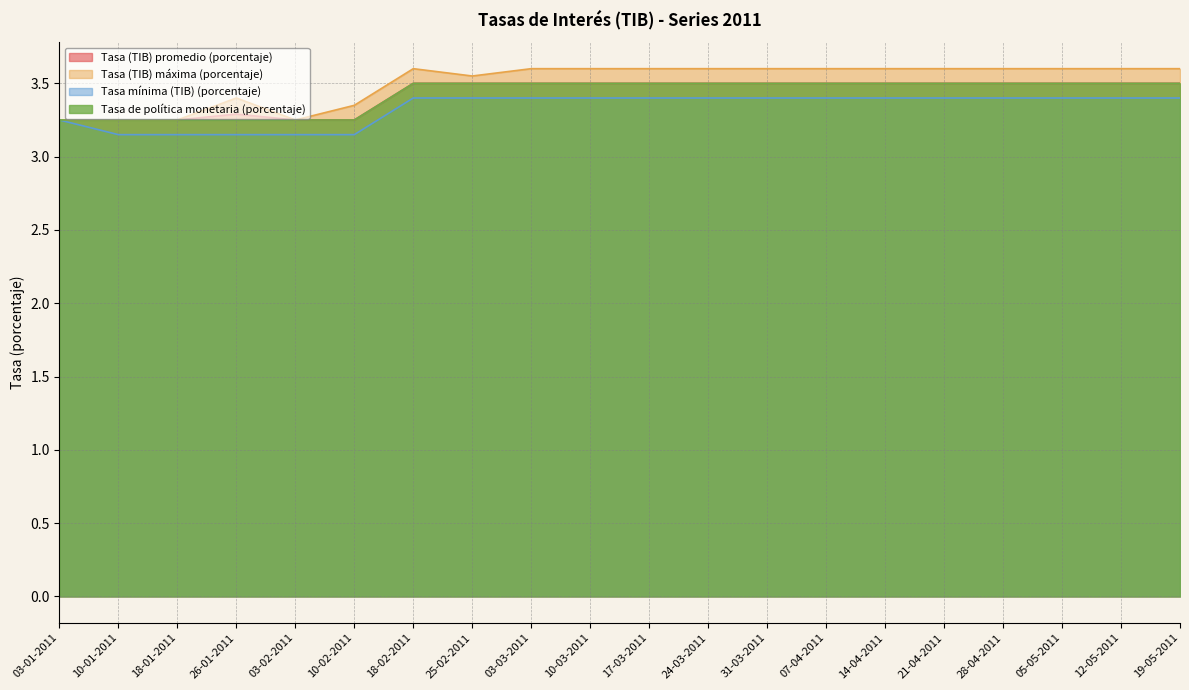

Read the Tasa mínima (TIB) (porcentaje) value at 03-01-2011.

3.2